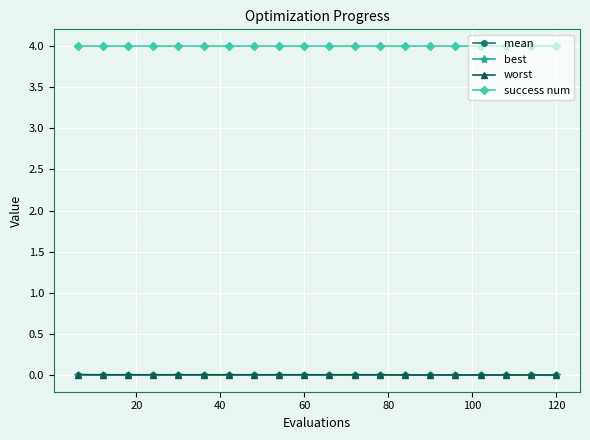

Which series has the largest total across all categories?

success num